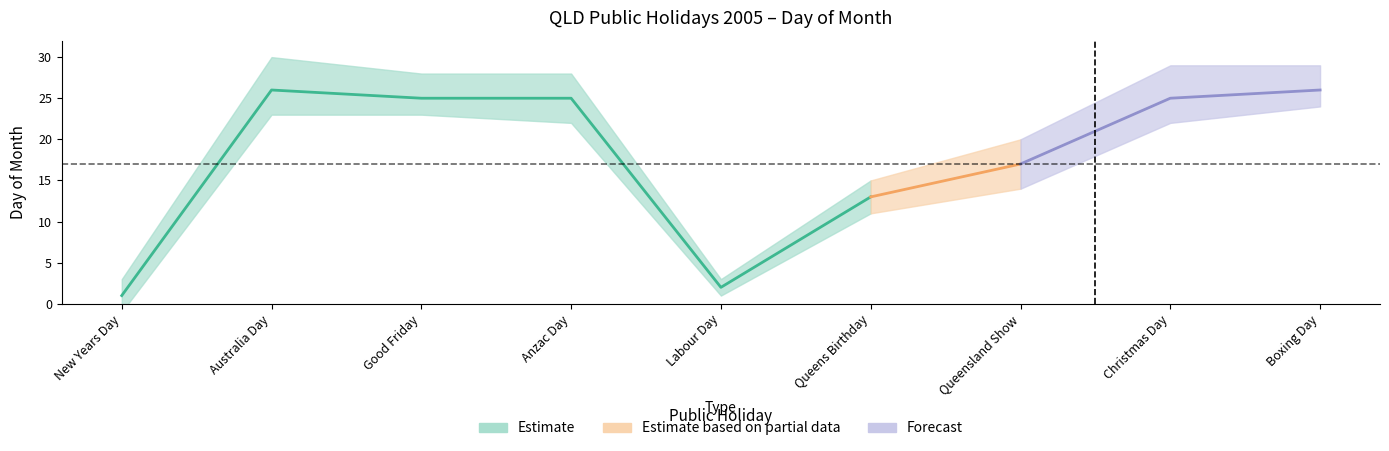

Between Queens Birthday and Good Friday, which is larger?

Good Friday